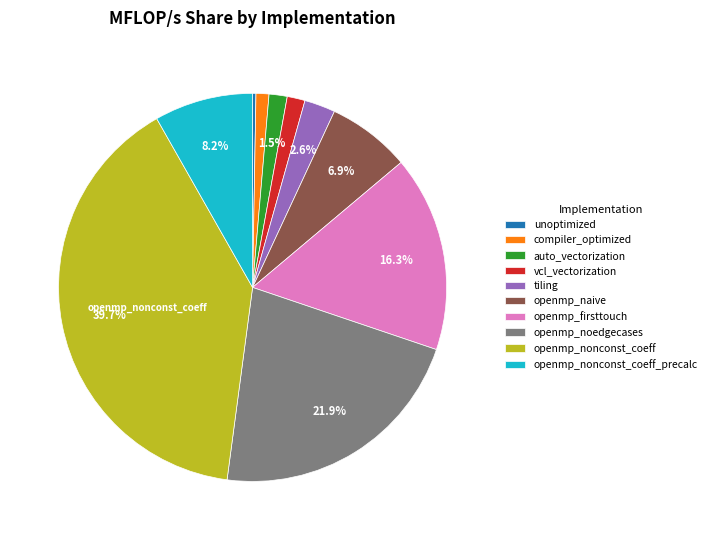

Does any single category account for the majority?

No